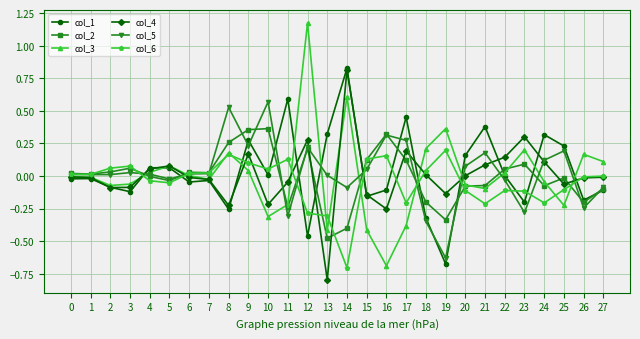

Is the value of col_5 at 17 greater than the value of col_6 at 2?

Yes